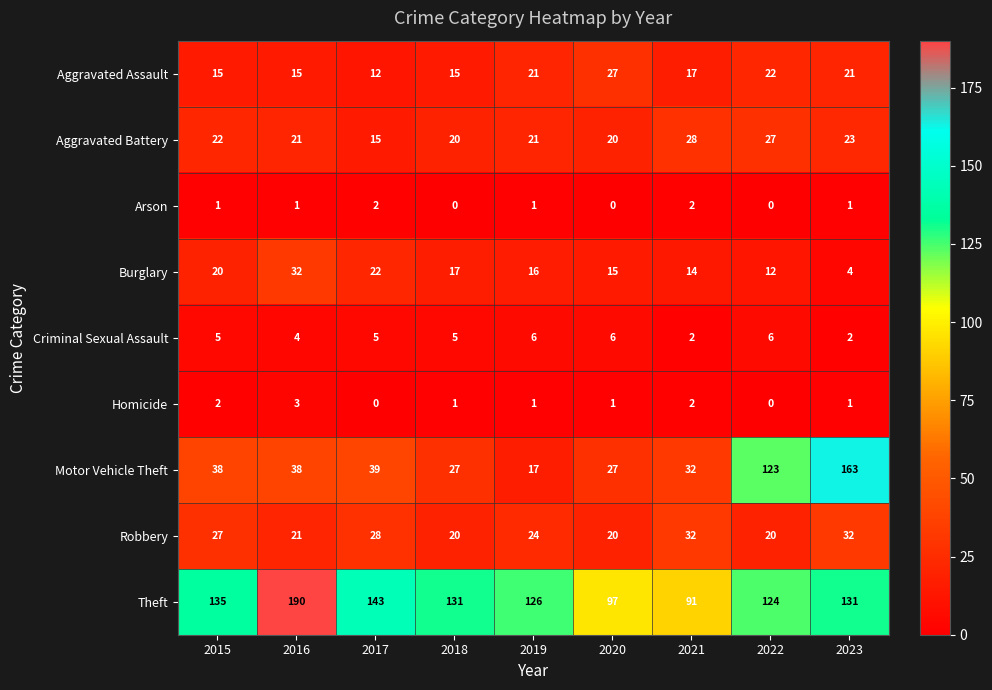

What is the approximate value of Motor Vehicle Theft at 2015?

38